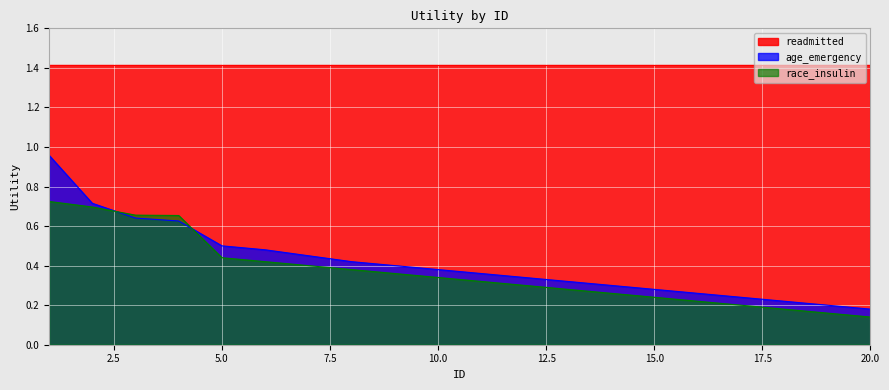

Does the chart display data point markers on the line(s)?

No